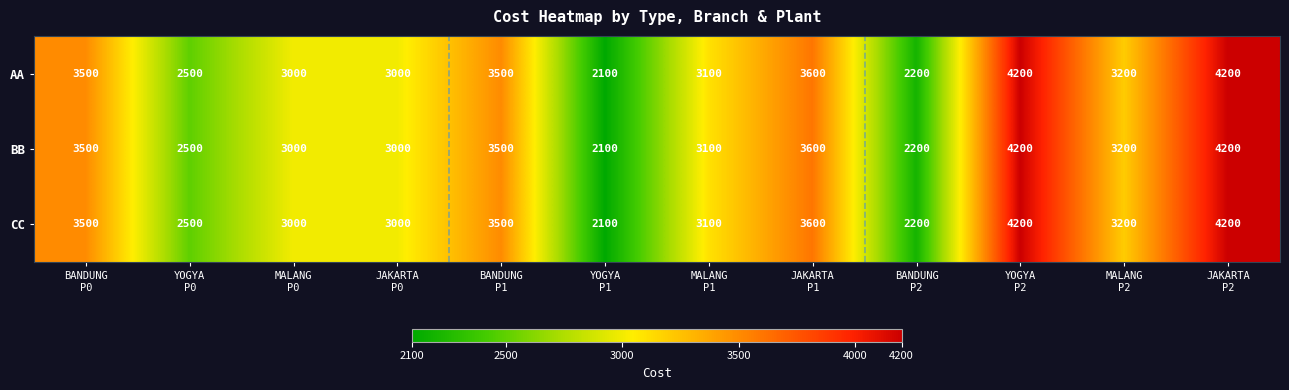

What is the average value of the AA series?

3175